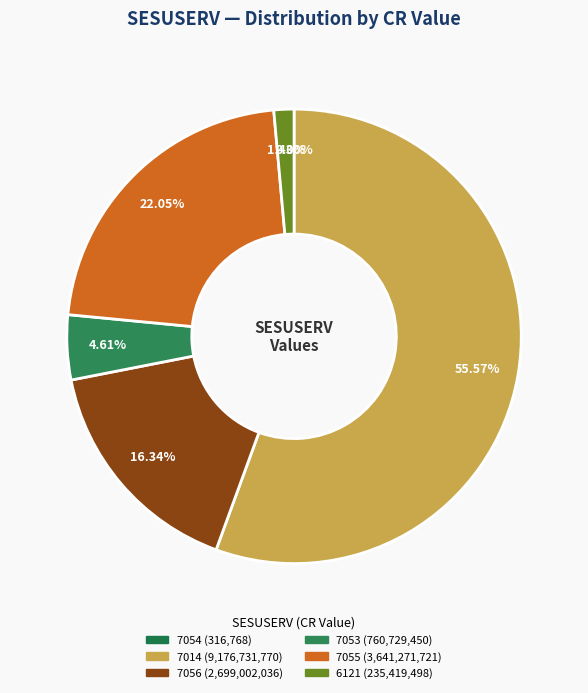

Is there any slice that represents more than half of the pie?

Yes